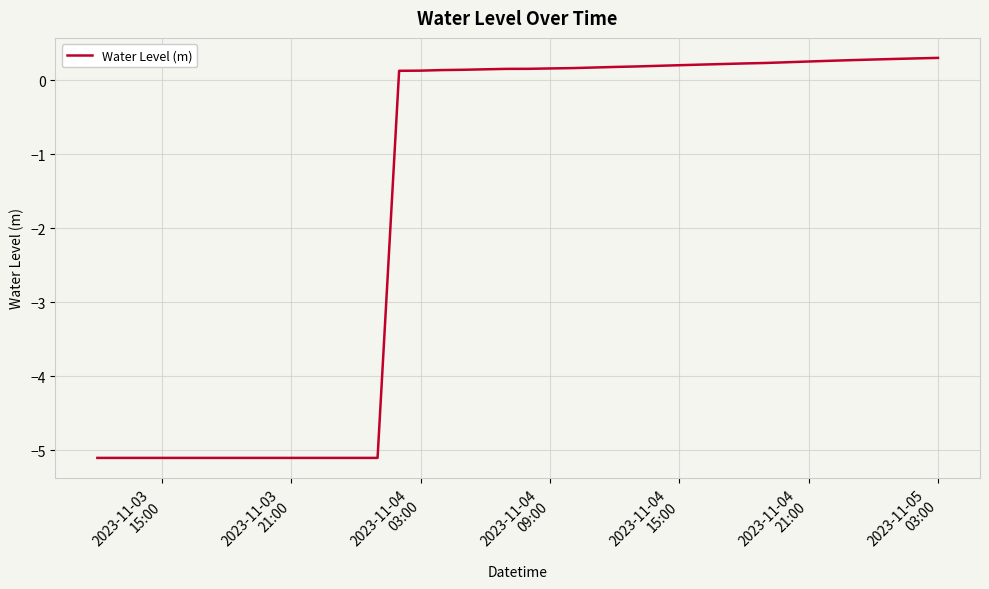

What is the smallest value displayed?

-5.1